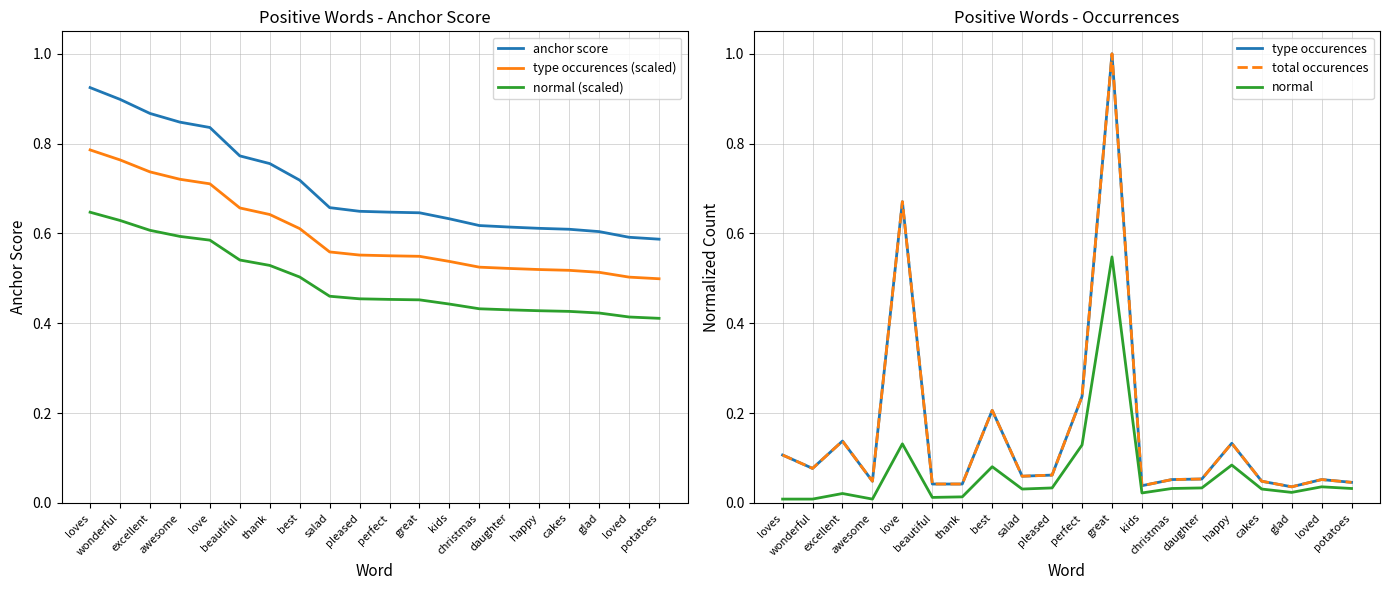

Rank the series by their maximum value, from highest to lowest.

type occurences, total occurences, anchor score, type occurences (scaled), normal (scaled), normal